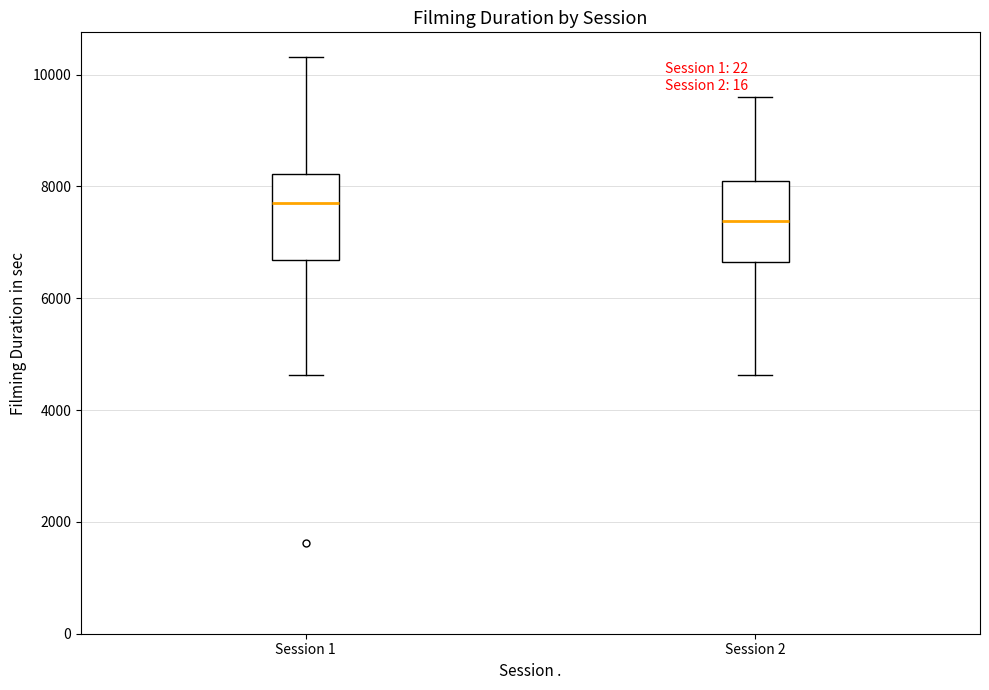

Reading left to right, transcribe this box plot: for each box, give where its median line is, the range the box spans, and where its two whiskers end, as read against the y-axis. The values are not printed on the chart, so give them approximately, as read against the axis.

Session 1: median 7800, box 6600 to 8200, whiskers 4600 to 10400
Session 2: median 7400, box 6600 to 8200, whiskers 4600 to 9600